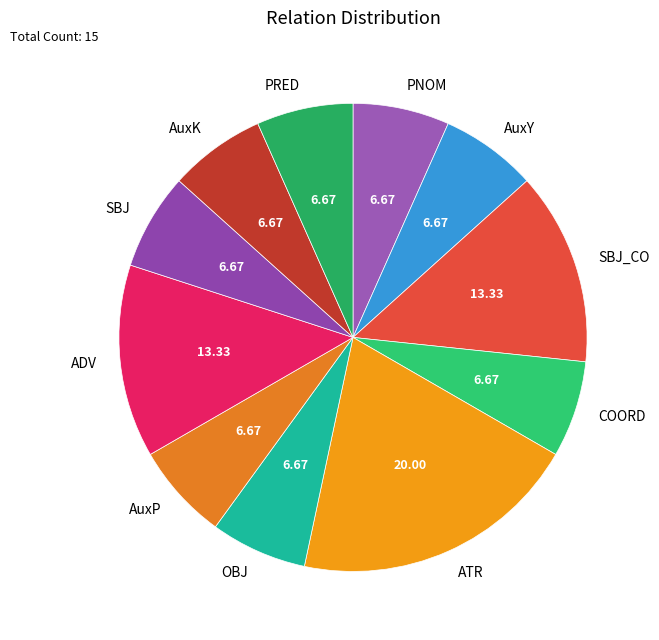

Is the sum of SBJ_CO and OBJ greater than half?

No